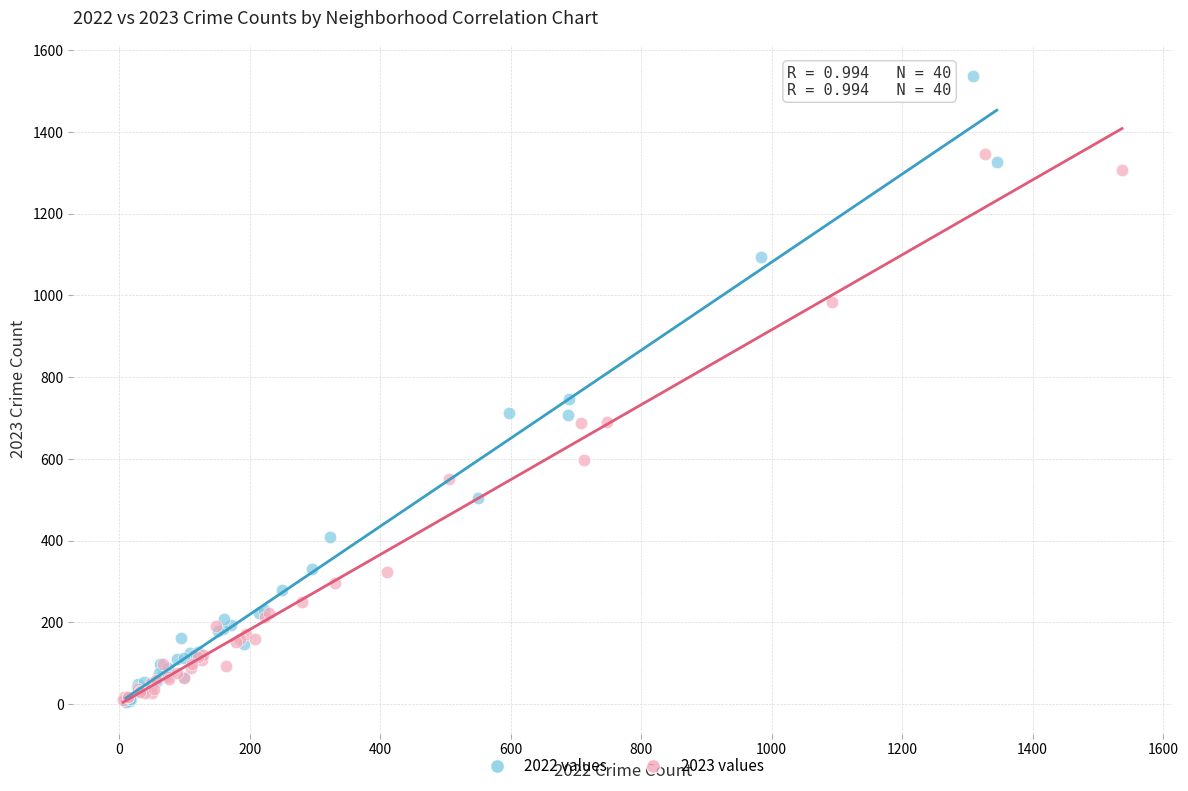

Which series has the widest spread of Y values?

2022 values